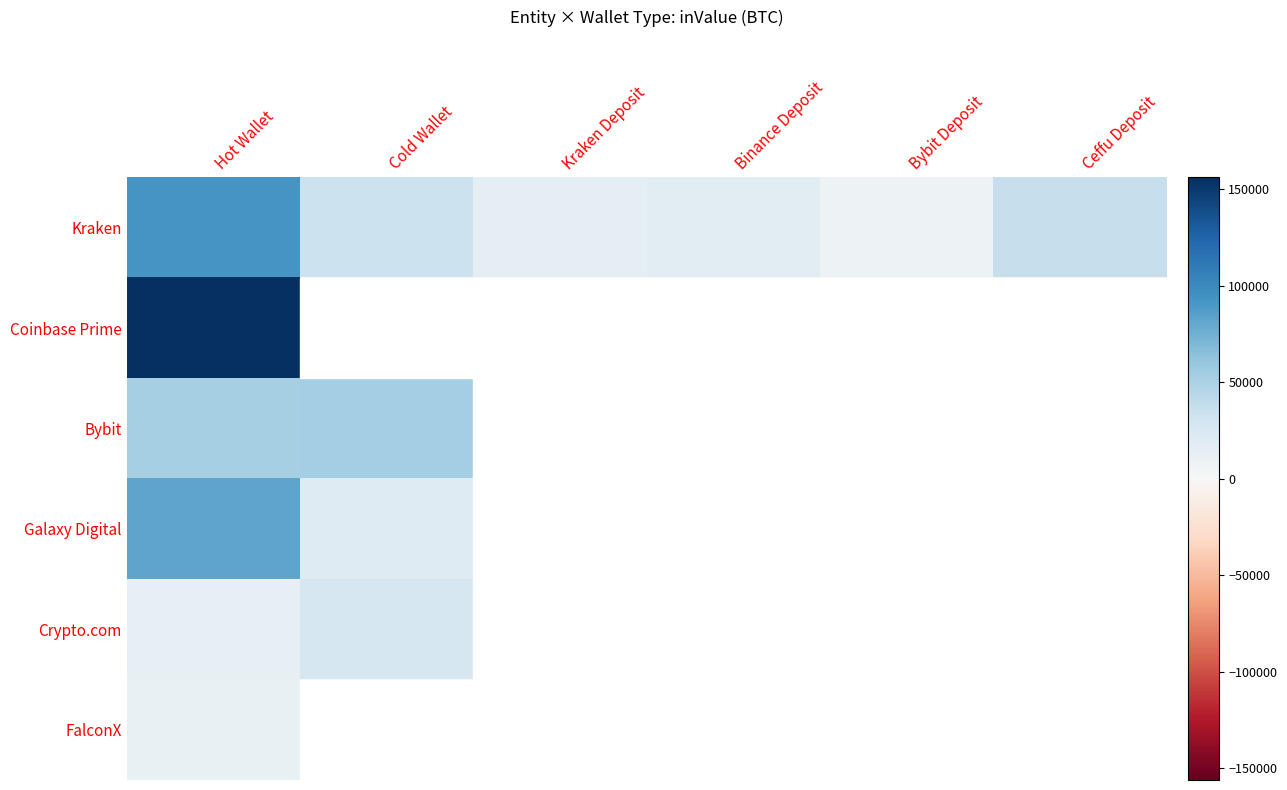

Which has a higher value, Ceffu Deposit or Hot Wallet?

Hot Wallet